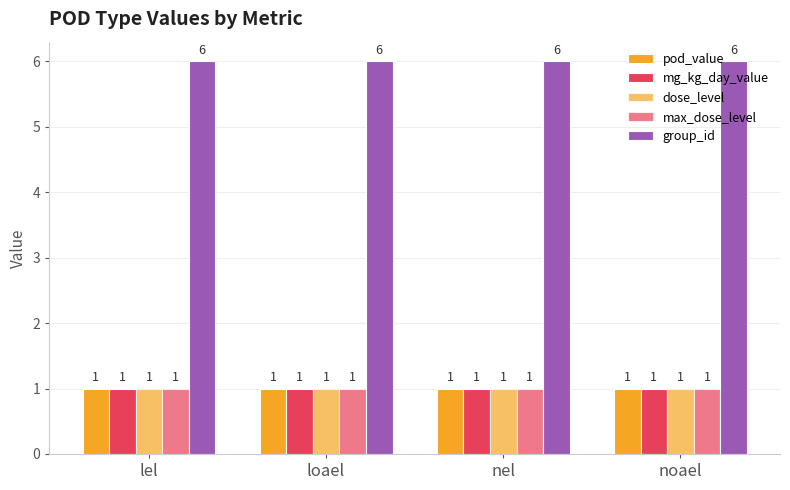

Which series has the largest range (max minus min)?

pod_value